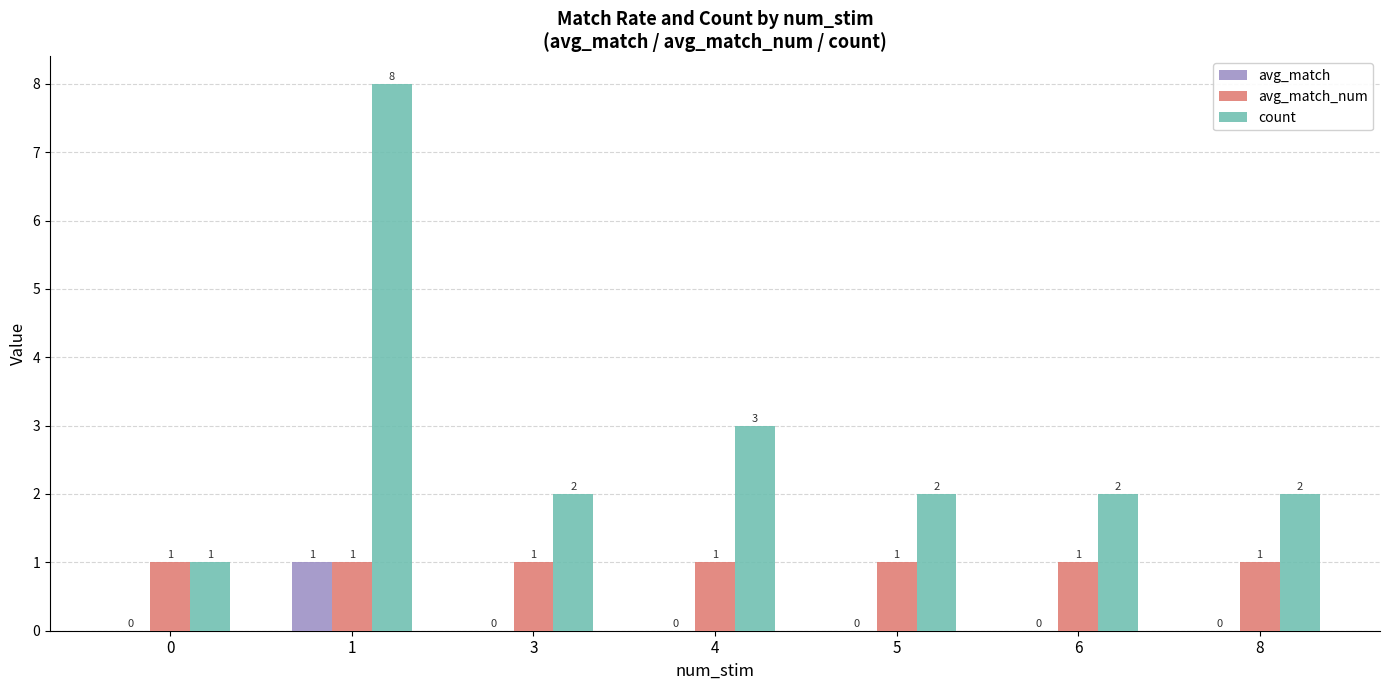

What is the total value across all series at 1?

10